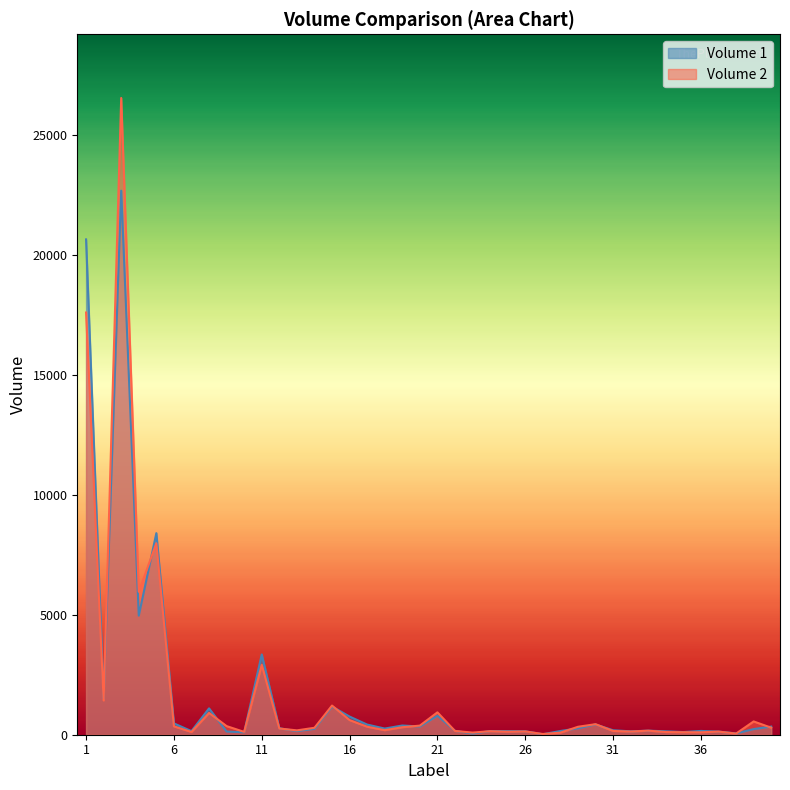

Where does the Volume 1 series first go above 244?

1